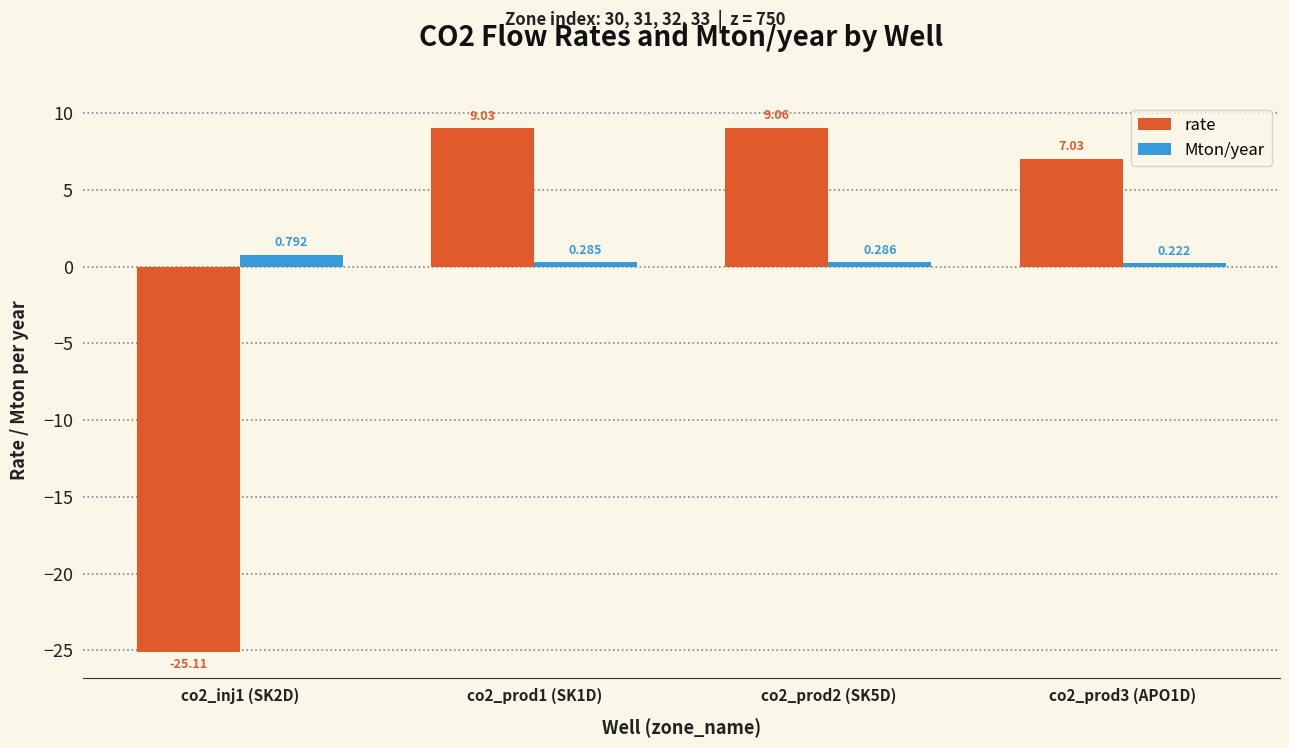

Is the value of rate at co2_prod1 (SK1D) greater than the value of Mton/year at co2_prod3 (APO1D)?

Yes